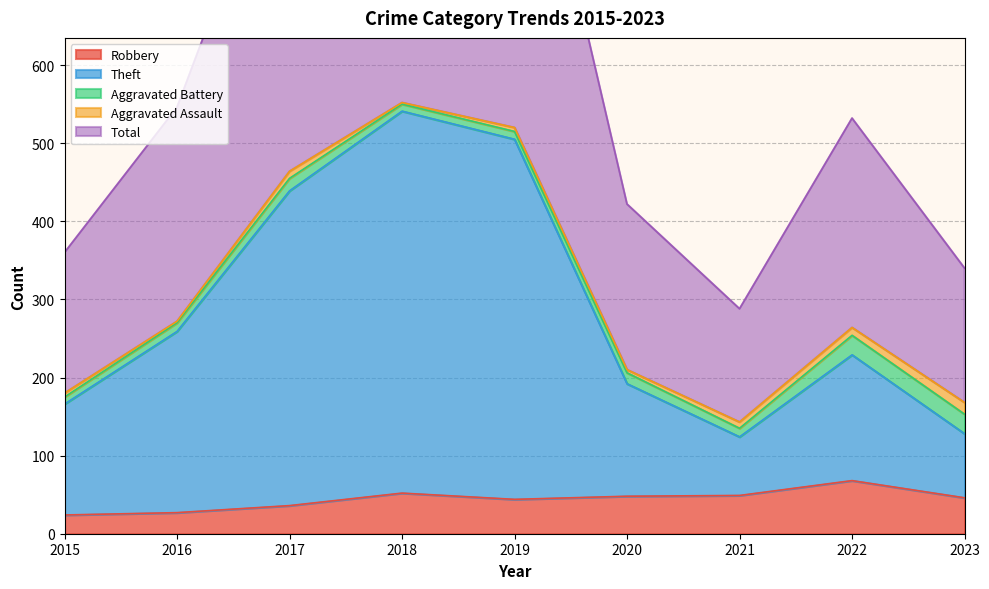

Rank the categories by Robbery value from lowest to highest.

2015, 2016, 2017, 2019, 2023, 2020, 2021, 2018, 2022